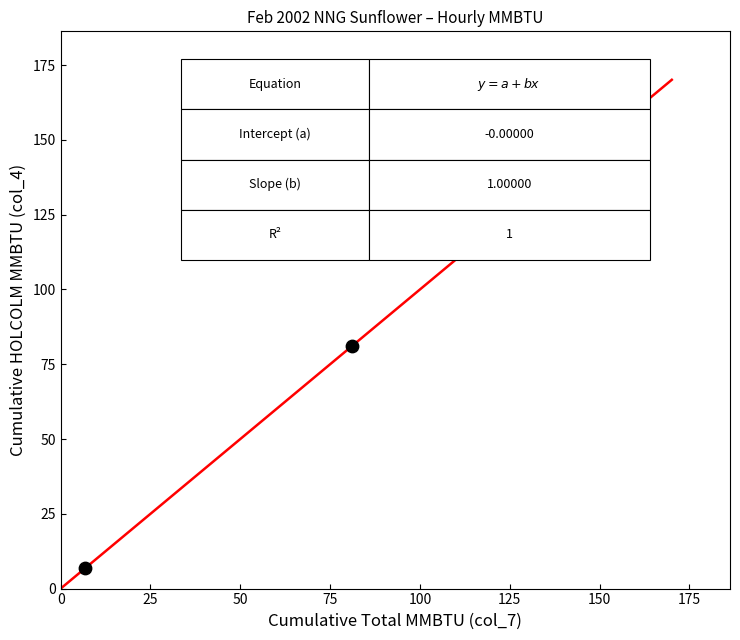

What Y value in the scatter plot is closest to 84?

81.0